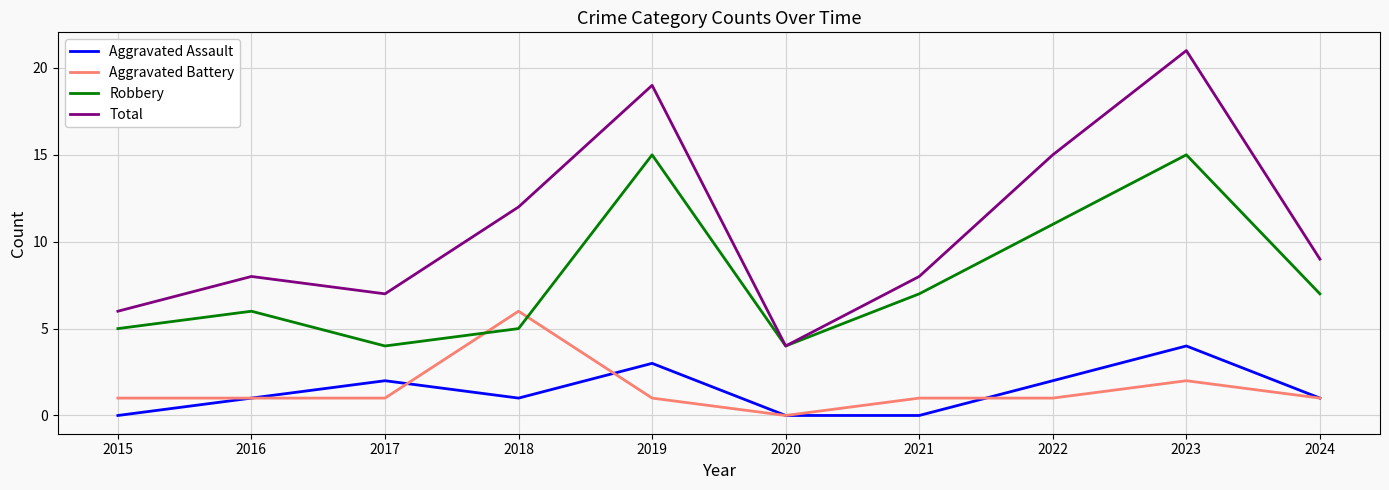

Rank the series by their maximum value, from lowest to highest.

Aggravated Assault, Aggravated Battery, Robbery, Total